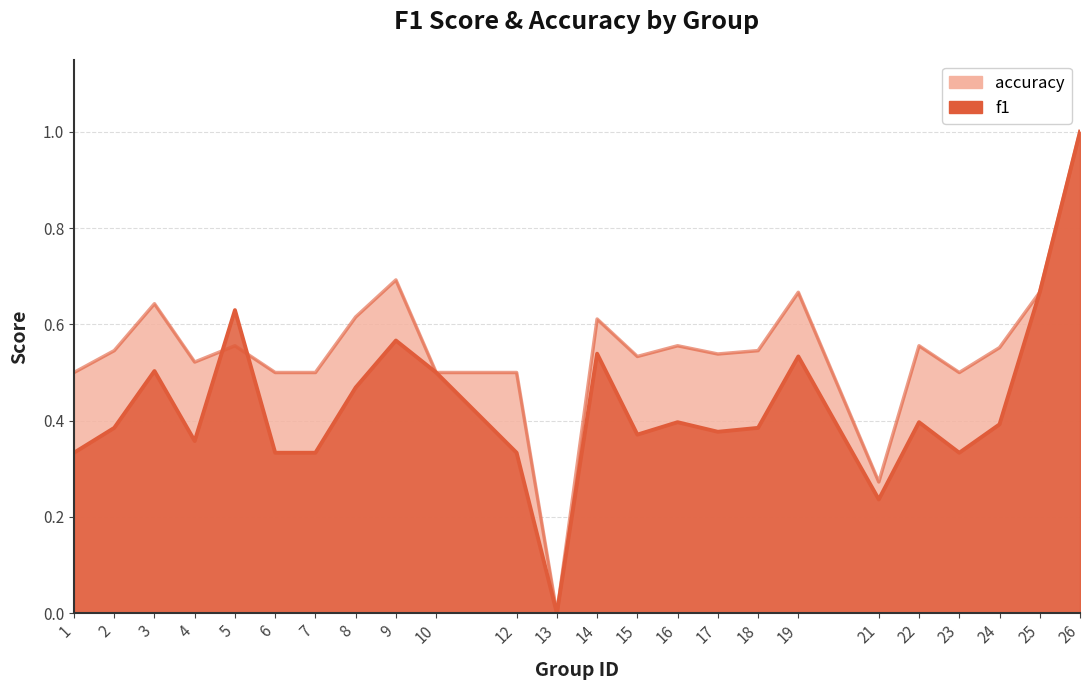

Count the f1 values in the range 0 to 1.

24